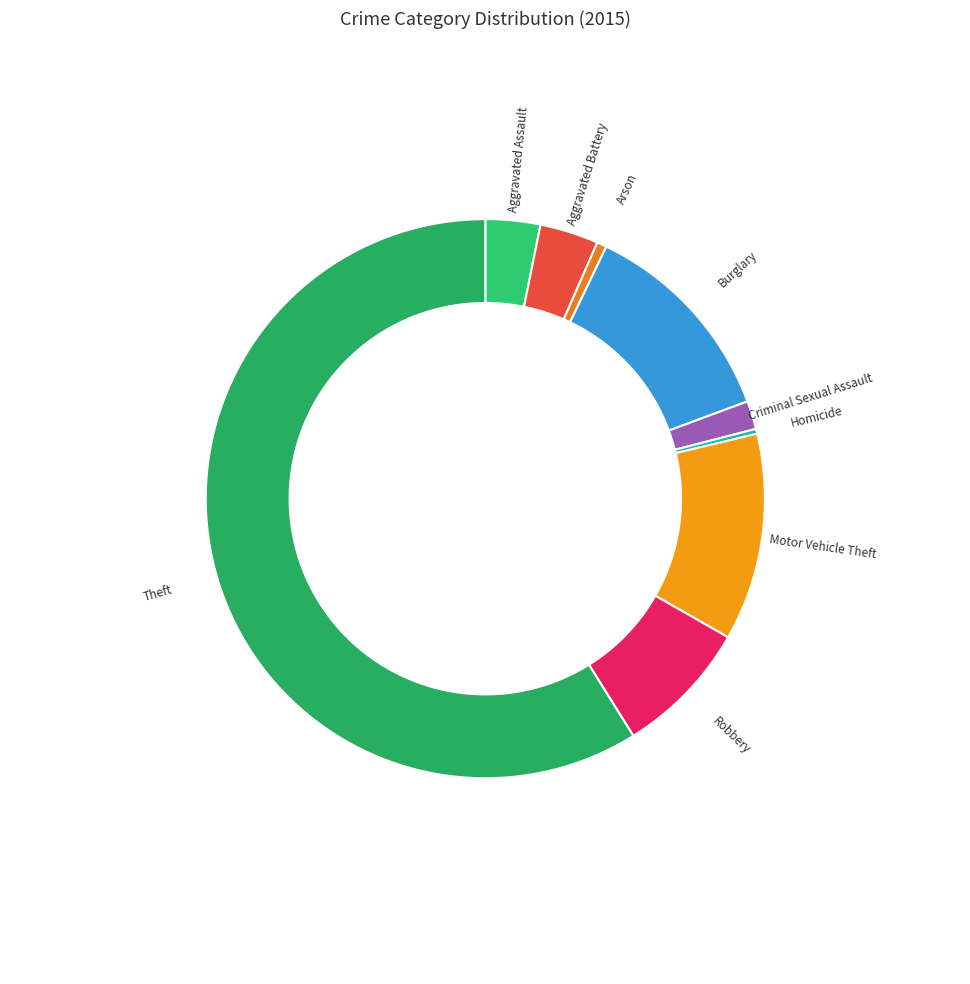

What percentage do Arson and Motor Vehicle Theft together represent?

12.6%